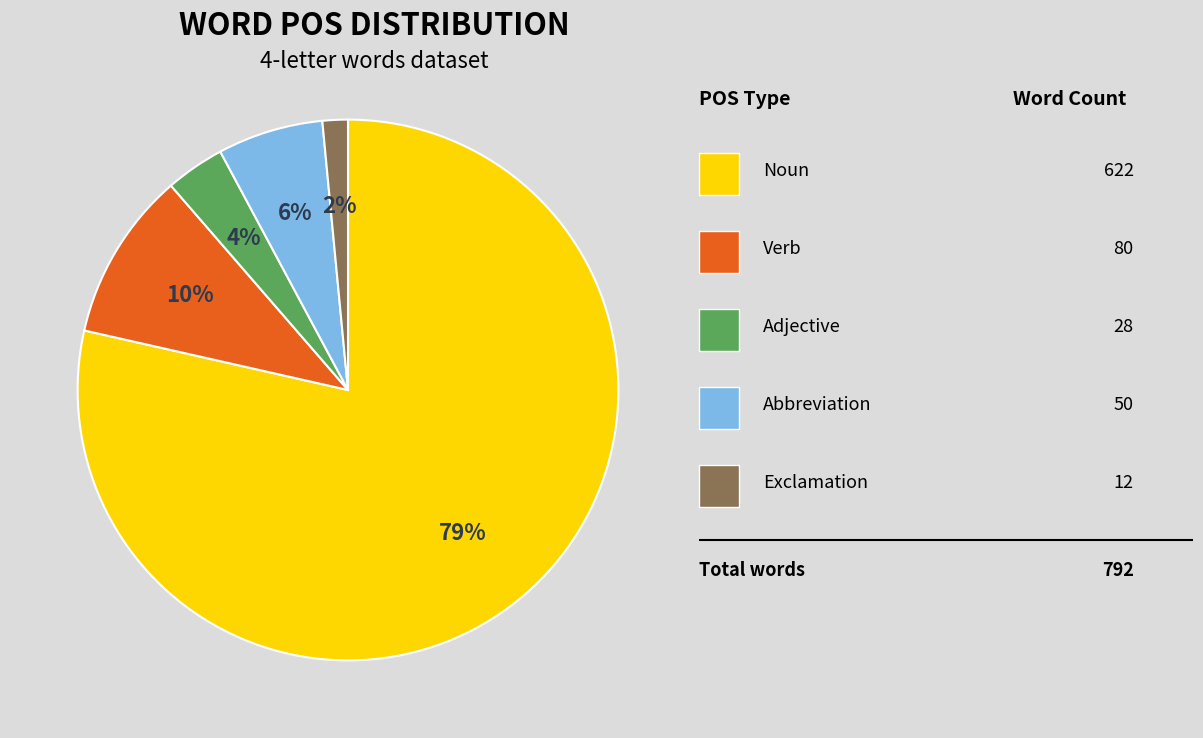

Count the number of slices in the pie.

5